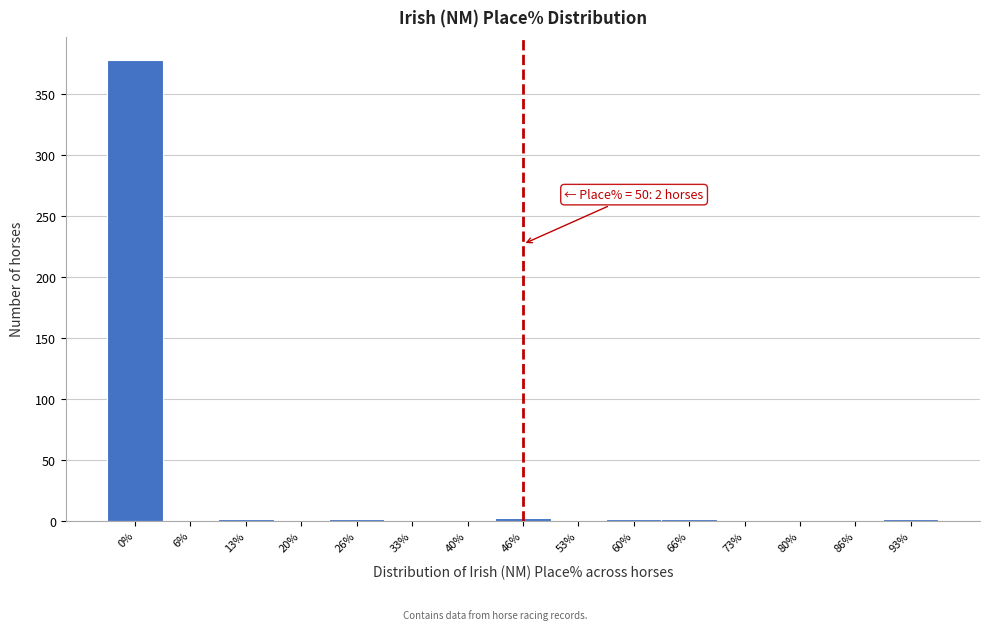

What is the sum of all values?

385